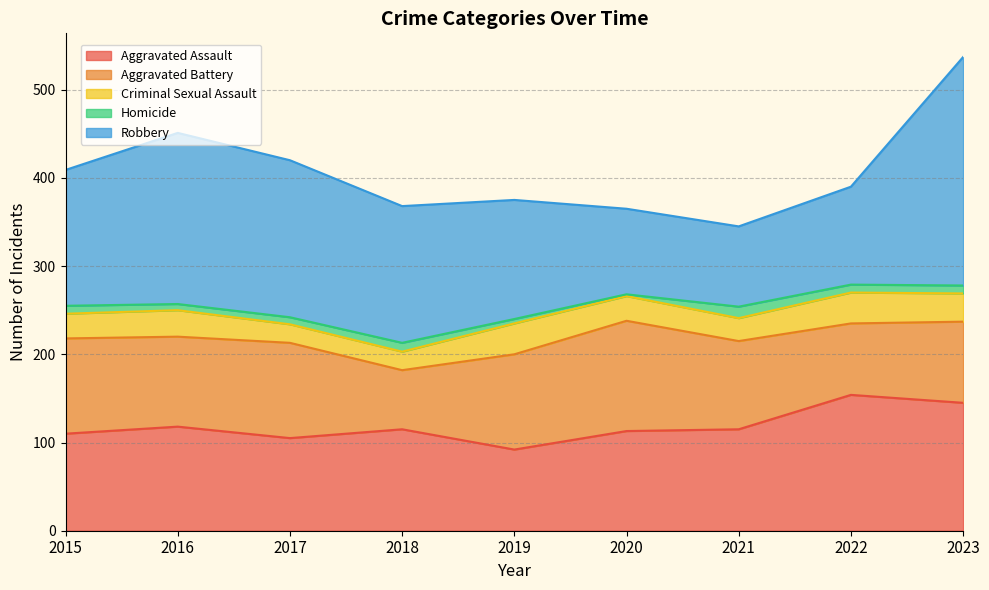

Where is the first local maximum for Homicide?

2018